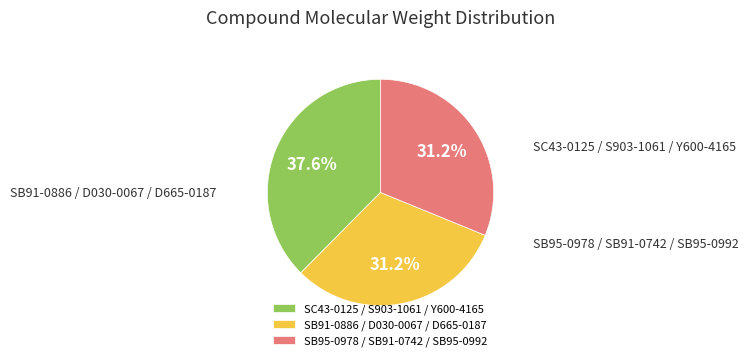

Which category has the biggest portion of the pie?

S903-1061